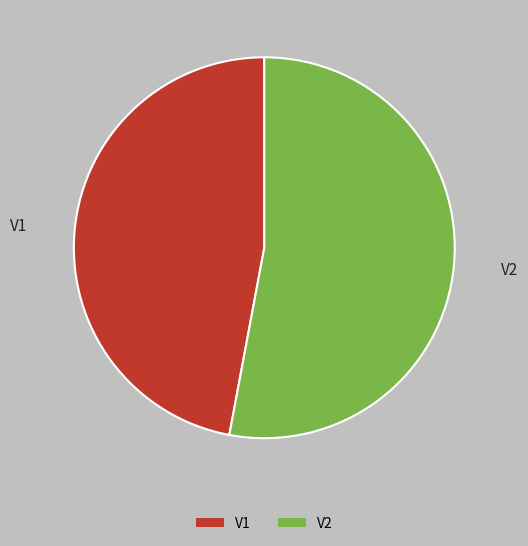

Is there any slice that represents more than half of the pie?

Yes